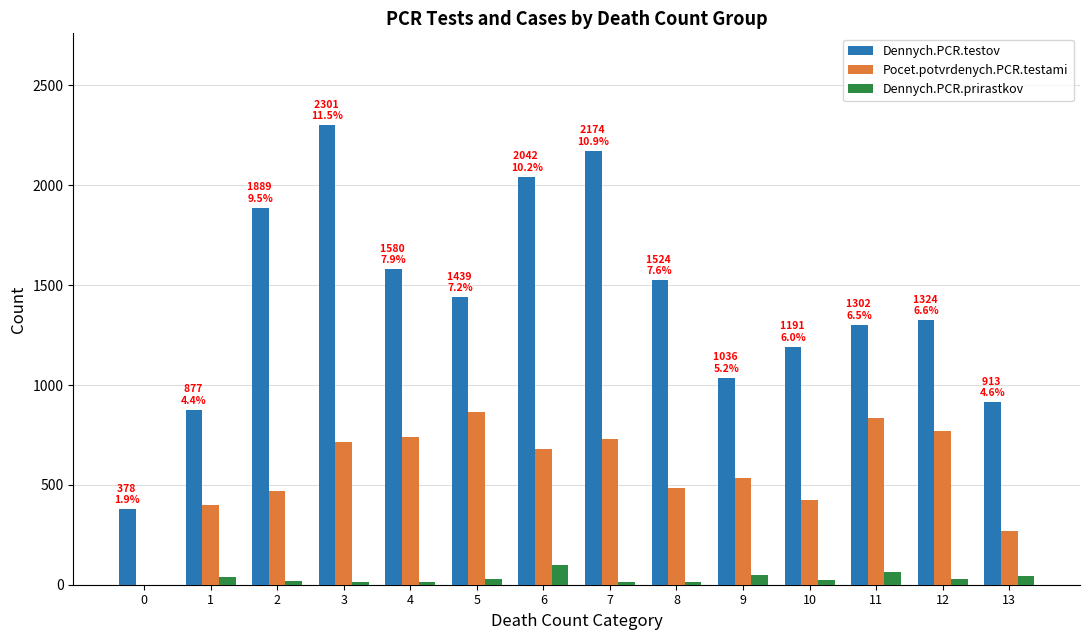

What is the sum of all Dennych.PCR.testov values?

19970